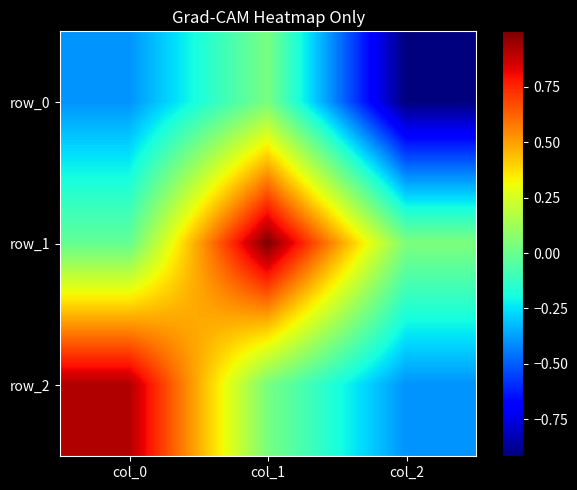

Which series changed the most between col_0 and col_1?

row_1